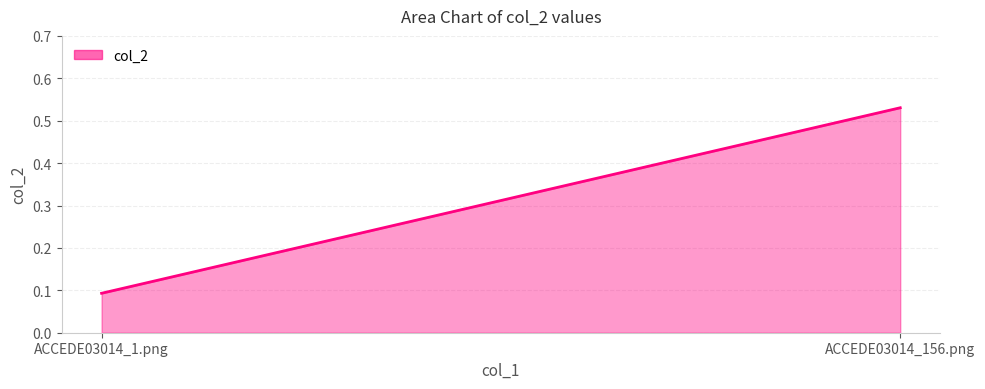

What is the label of the 1st point from the left?

ACCEDE03014_1.png